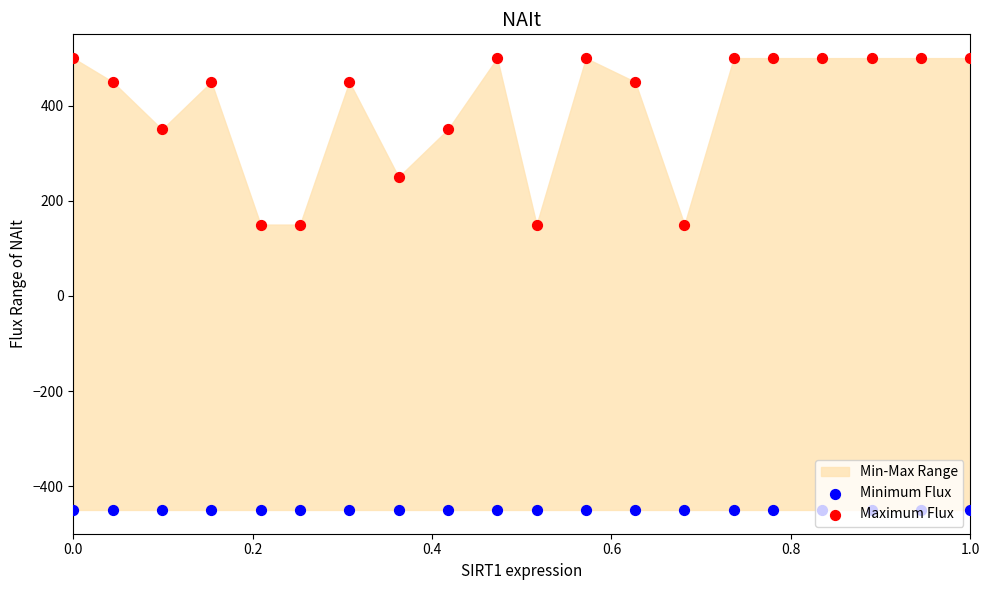

Which series has the largest total across all categories?

Maximum Flux